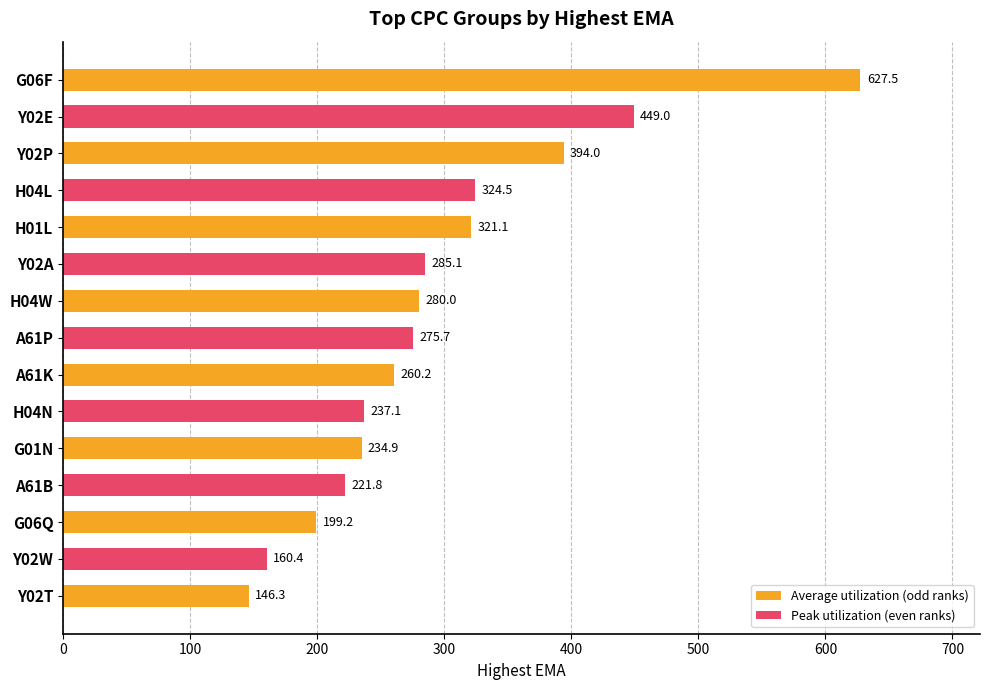

Is it true that the value at A61B is 221.8?

True